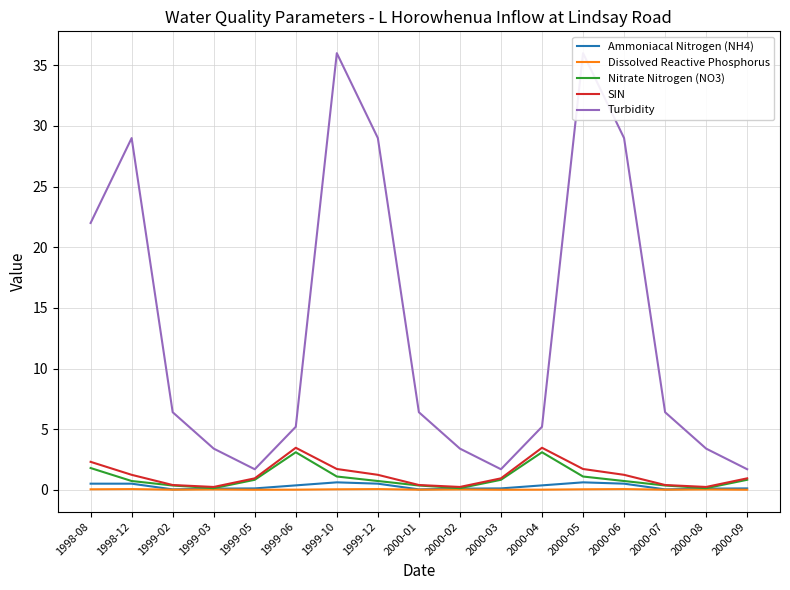

What position from the left is 1999-03?

4